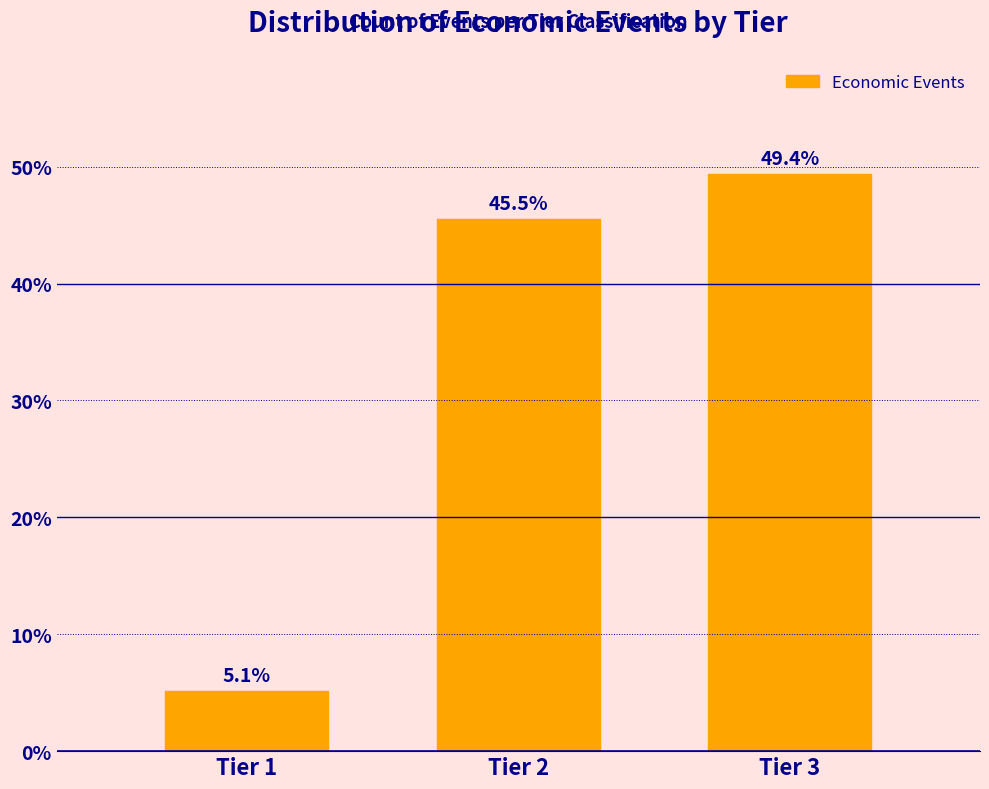

Reading right to left, what are all the values shown in this chart?

Tier 3=49.4	Tier 2=45.5	Tier 1=5.1